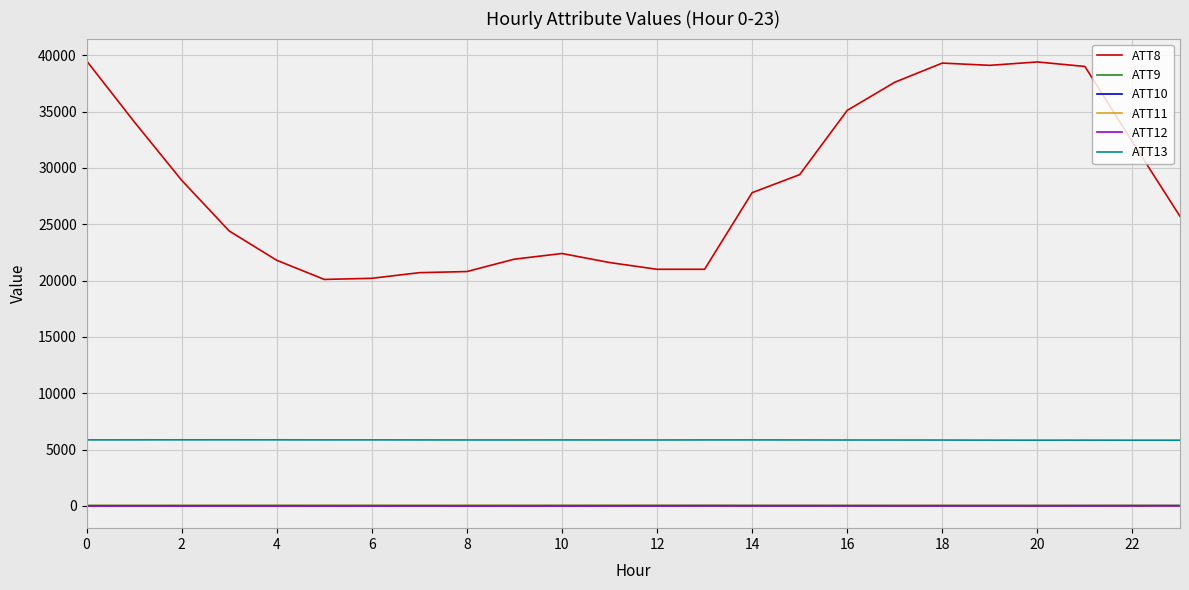

Which series has the largest total across all categories?

ATT8